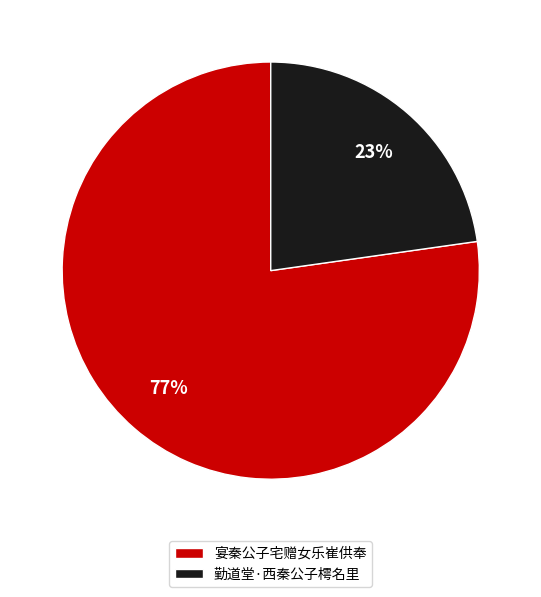

What is the majority slice?

宴秦公子宅赠女乐崔供奉